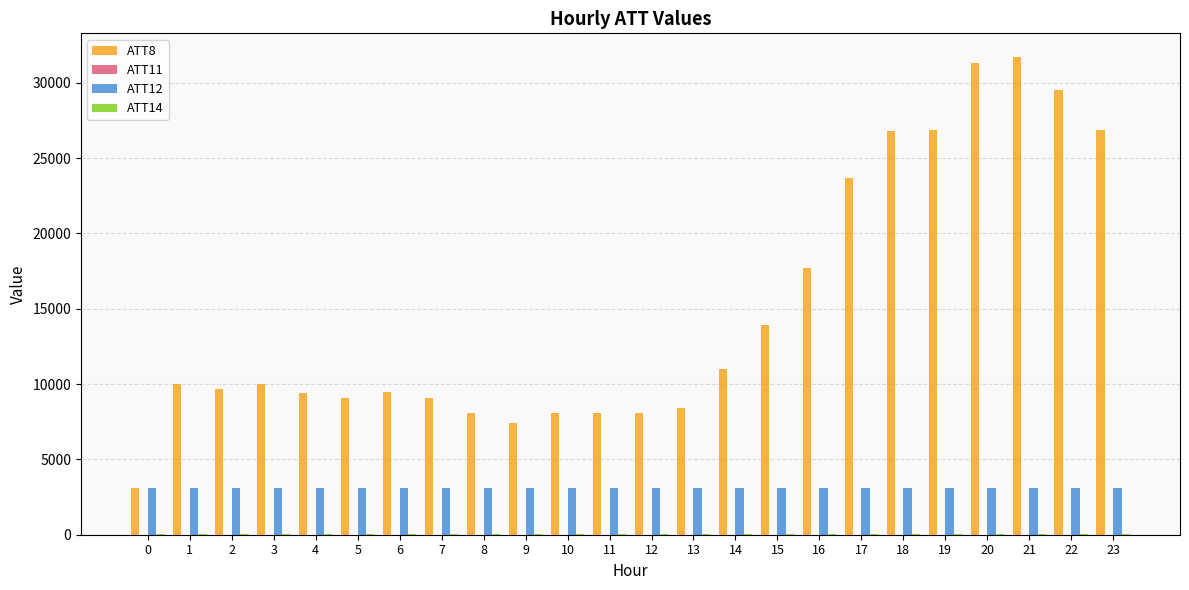

What is the greatest value displayed?

31700.0